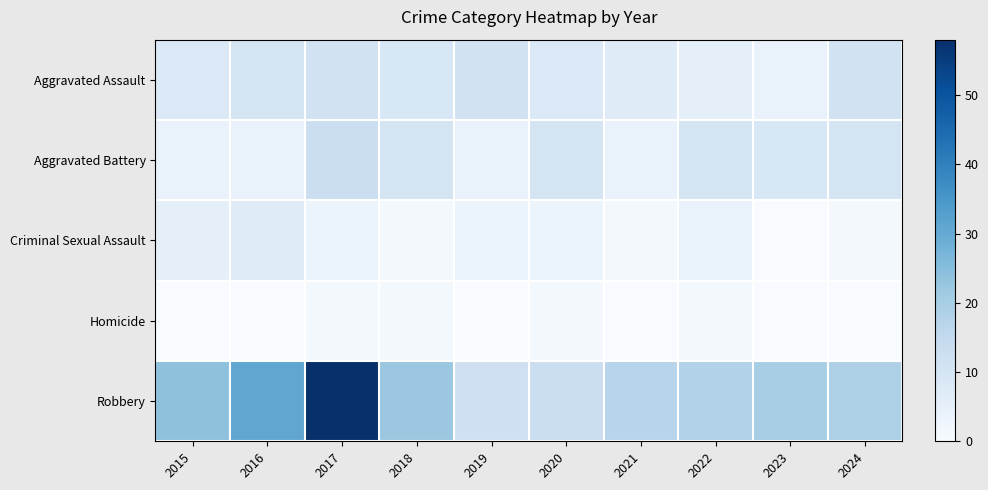

Reading left to right, extract all data points from this chart.

Aggravated Assault: 2015=8	2016=10	2017=11	2018=9	2019=11	2020=8	2021=7	2022=5	2023=4	2024=11
Aggravated Battery: 2015=4	2016=4	2017=13	2018=10	2019=4	2020=10	2021=4	2022=10	2023=9	2024=10
Criminal Sexual Assault: 2015=5	2016=7	2017=3	2018=1	2019=3	2020=3	2021=1	2022=4	2023=0	2024=1
Homicide: 2015=0	2016=0	2017=1	2018=1	2019=0	2020=1	2021=0	2022=1	2023=0	2024=0
Robbery: 2015=24	2016=31	2017=58	2018=22	2019=12	2020=13	2021=17	2022=18	2023=20	2024=19